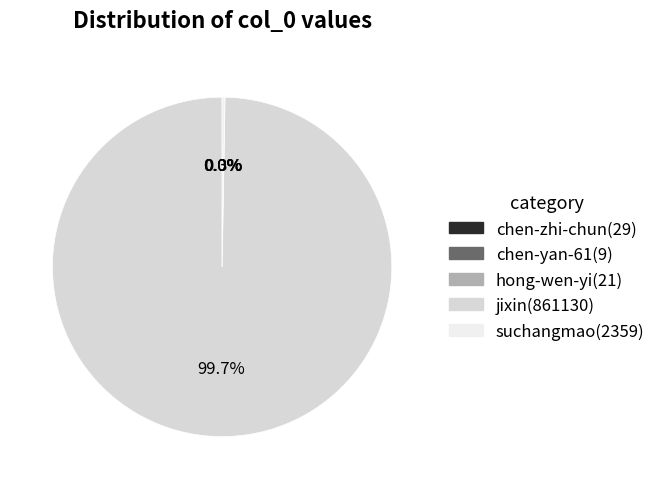

Which category has the biggest portion of the pie?

jixin